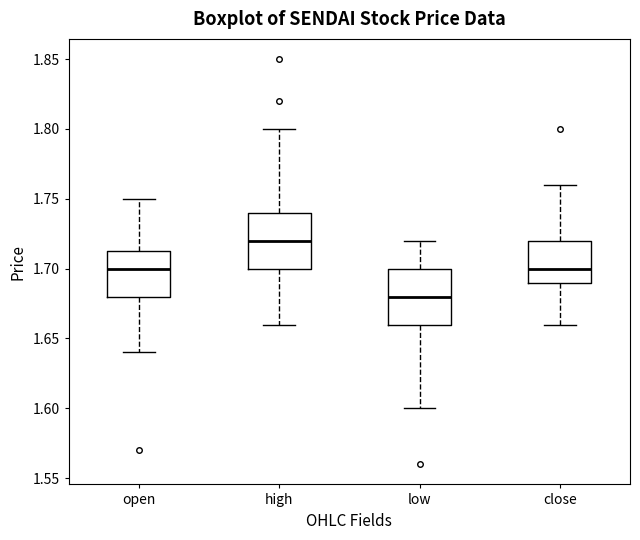

Reading left to right, read every box against the y-axis: the position of its median line, the range the box covers, and the ends of its whiskers. The values are not printed on the chart, so give them approximately, as read against the axis.

open: median 1.700, box 1.680 to 1.715, whiskers 1.640 to 1.750
high: median 1.720, box 1.700 to 1.740, whiskers 1.660 to 1.800
low: median 1.680, box 1.660 to 1.700, whiskers 1.600 to 1.720
close: median 1.700, box 1.690 to 1.720, whiskers 1.660 to 1.760